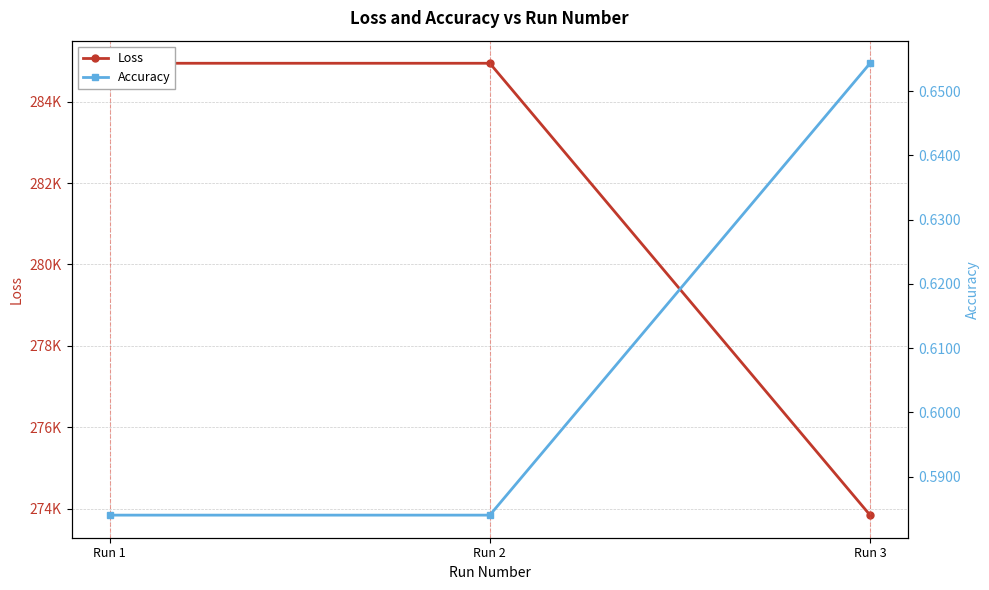

Rank the series at Run 3 from highest to lowest value.

Loss, Accuracy